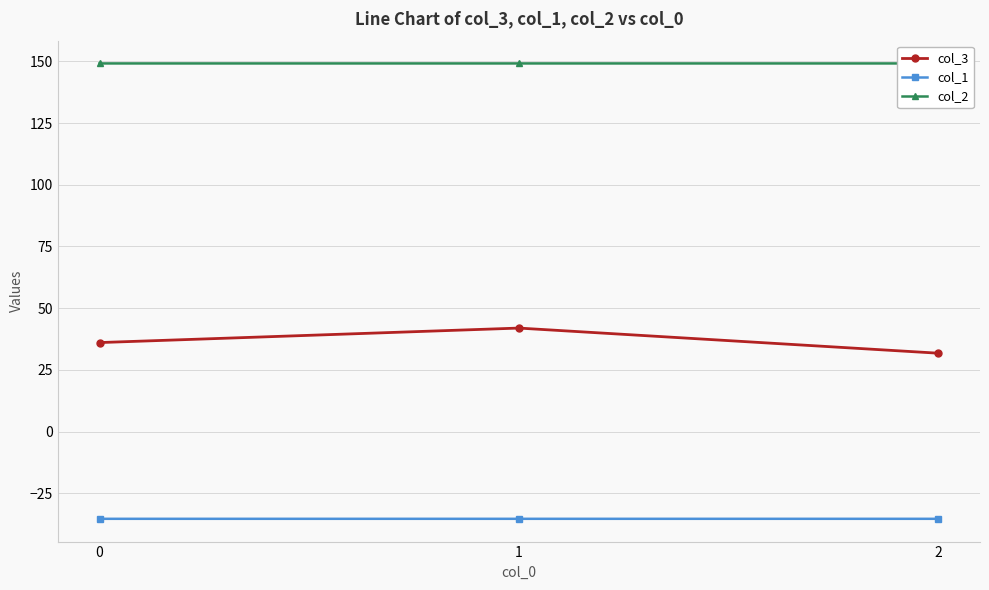

What is the approximate value of col_1 at 1?

-35.4